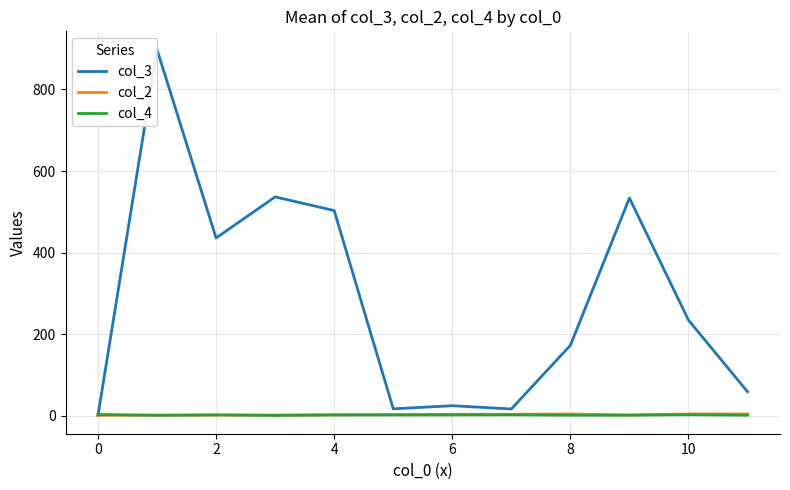

What are all the series names shown in the legend?

col_3, col_2, col_4